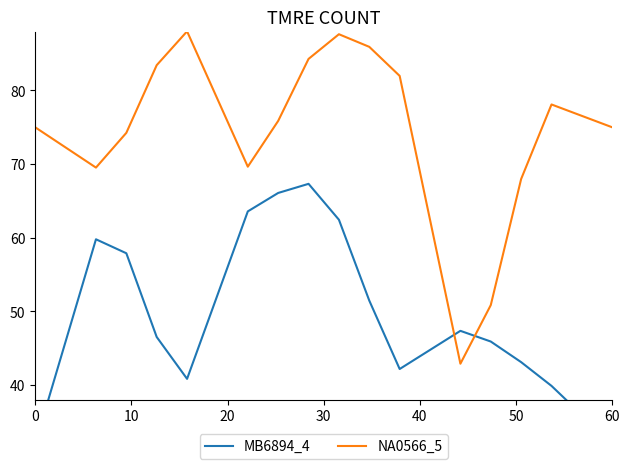

What are all the series names shown in the legend?

MB6894_4, NA0566_5